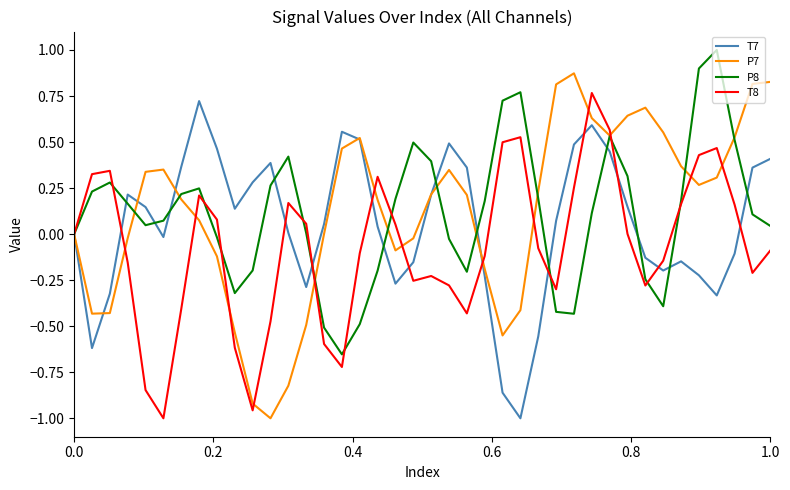

What is the greatest value displayed?

1.0